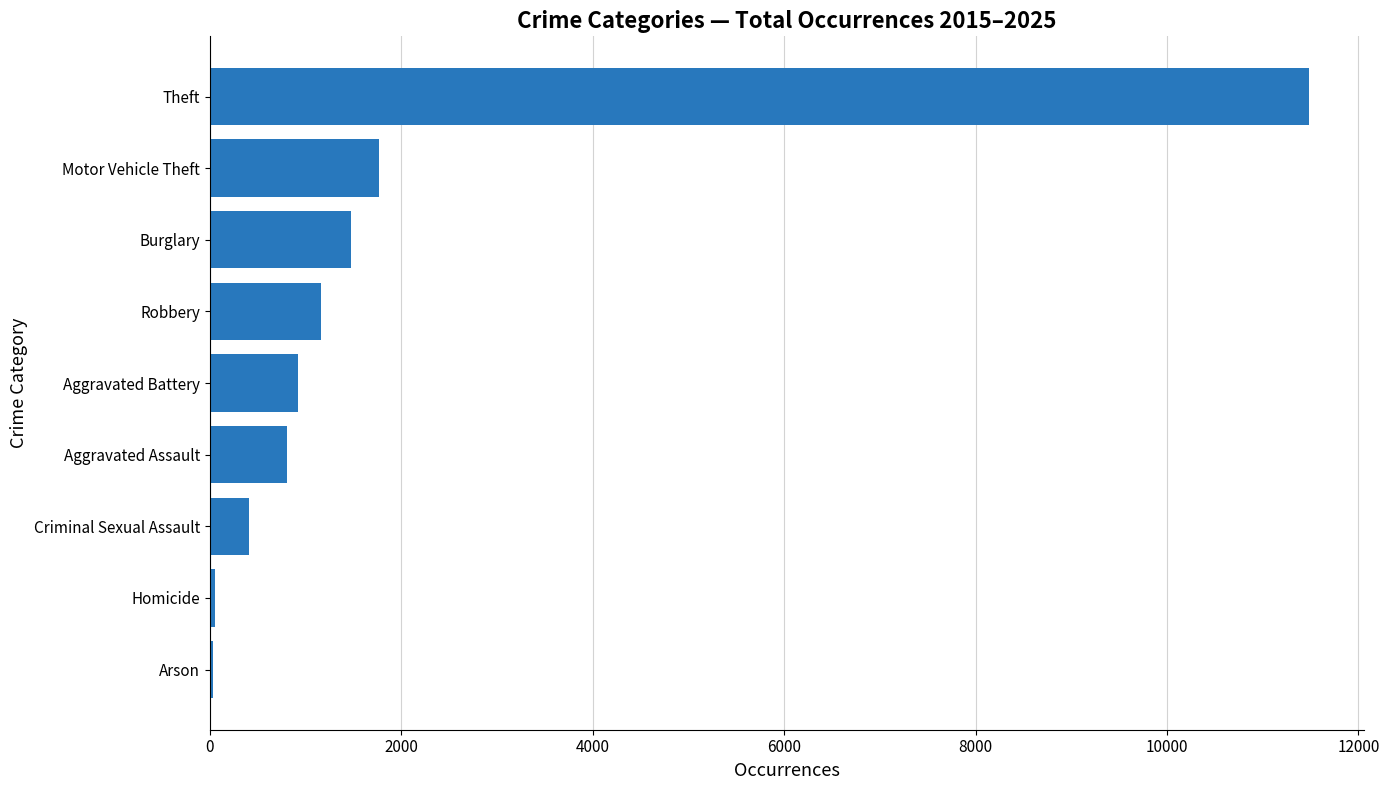

What is the sum of all values?

18130